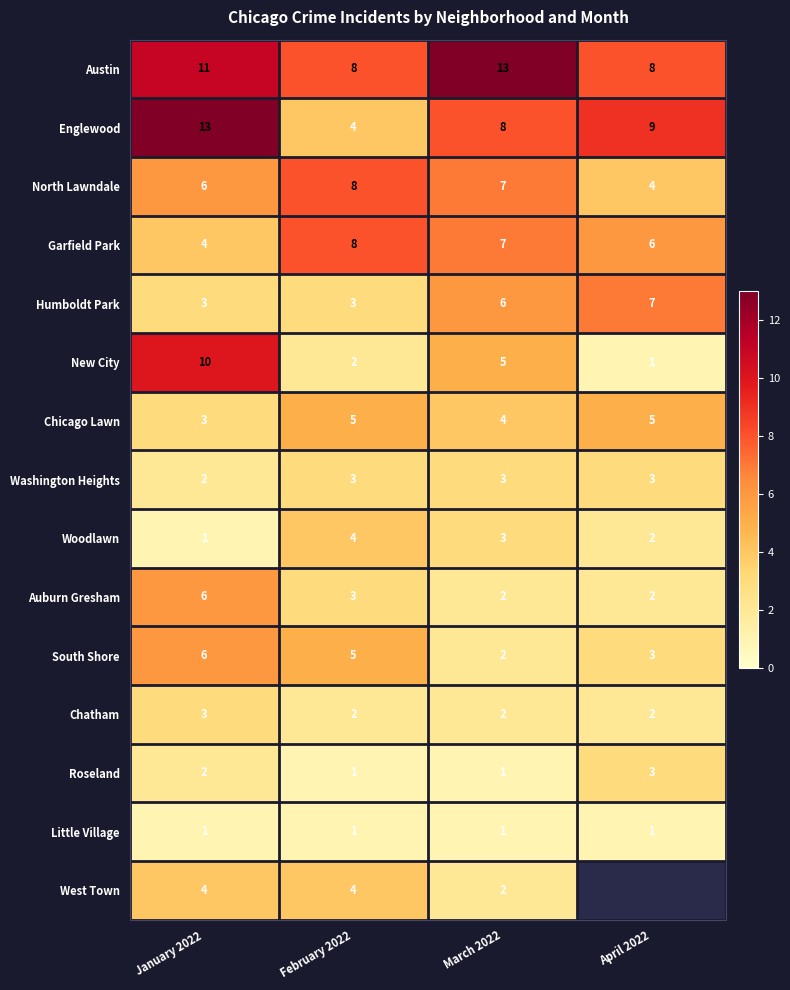

Which series changed the most between January 2022 and February 2022?

Englewood